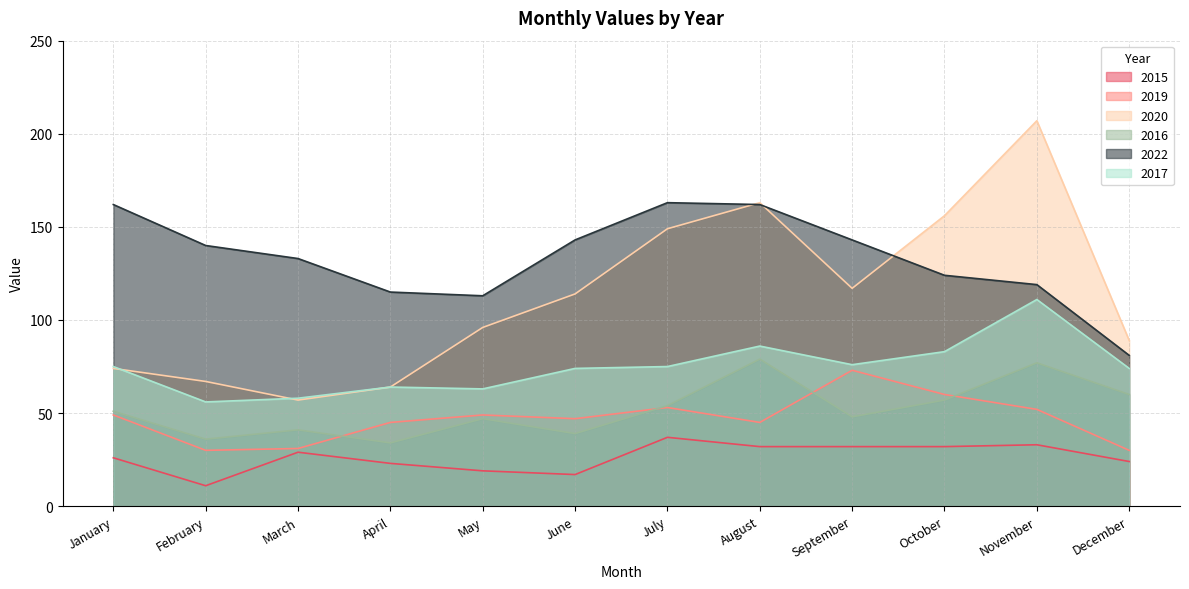

How many data points in 2019 are less than 49?

6